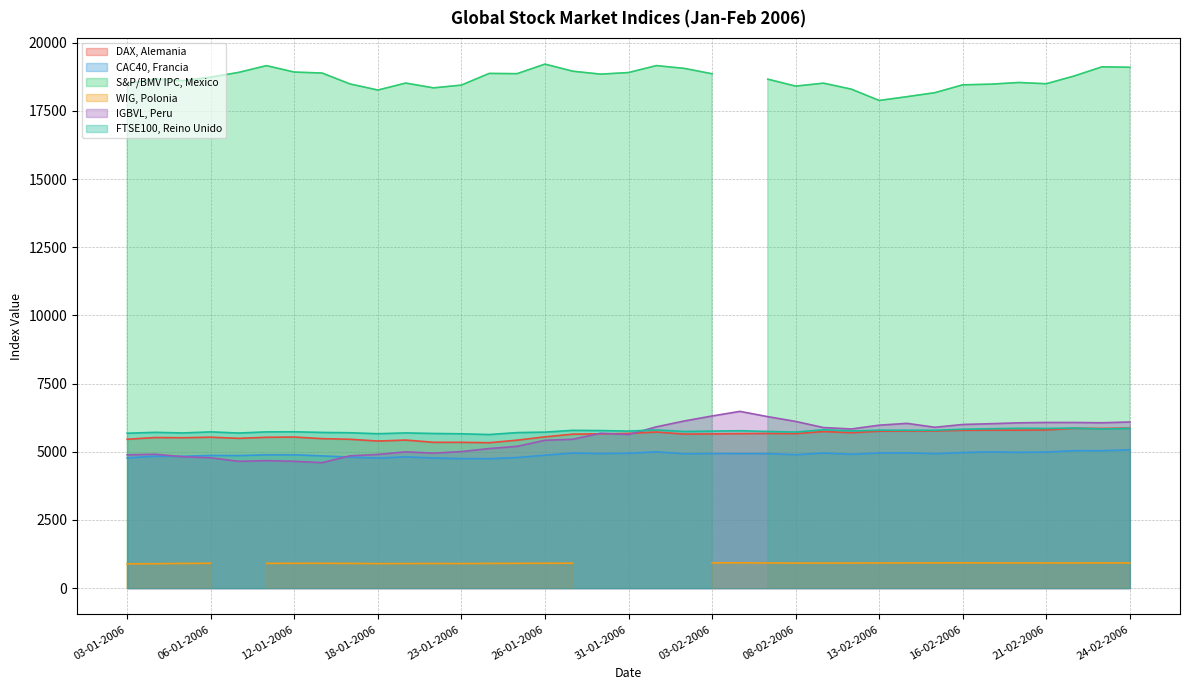

True or false: DAX, Alemania has a value of 9097.7 at 04-01-2006.

False